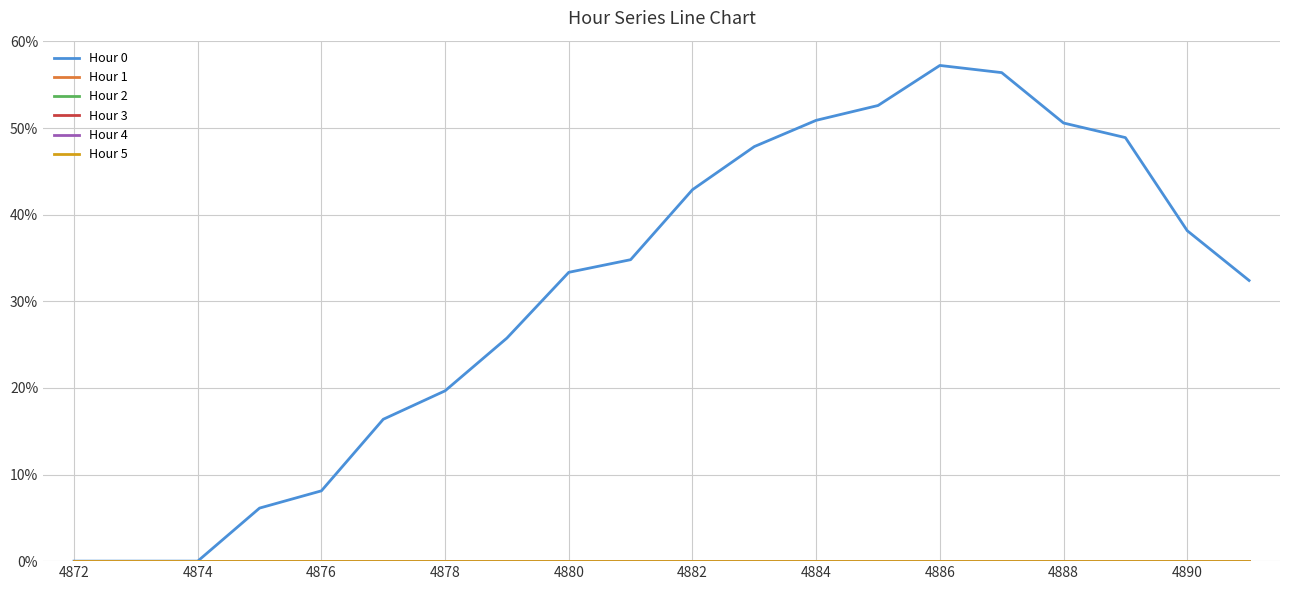

Which series has the largest range (max minus min)?

Hour 0